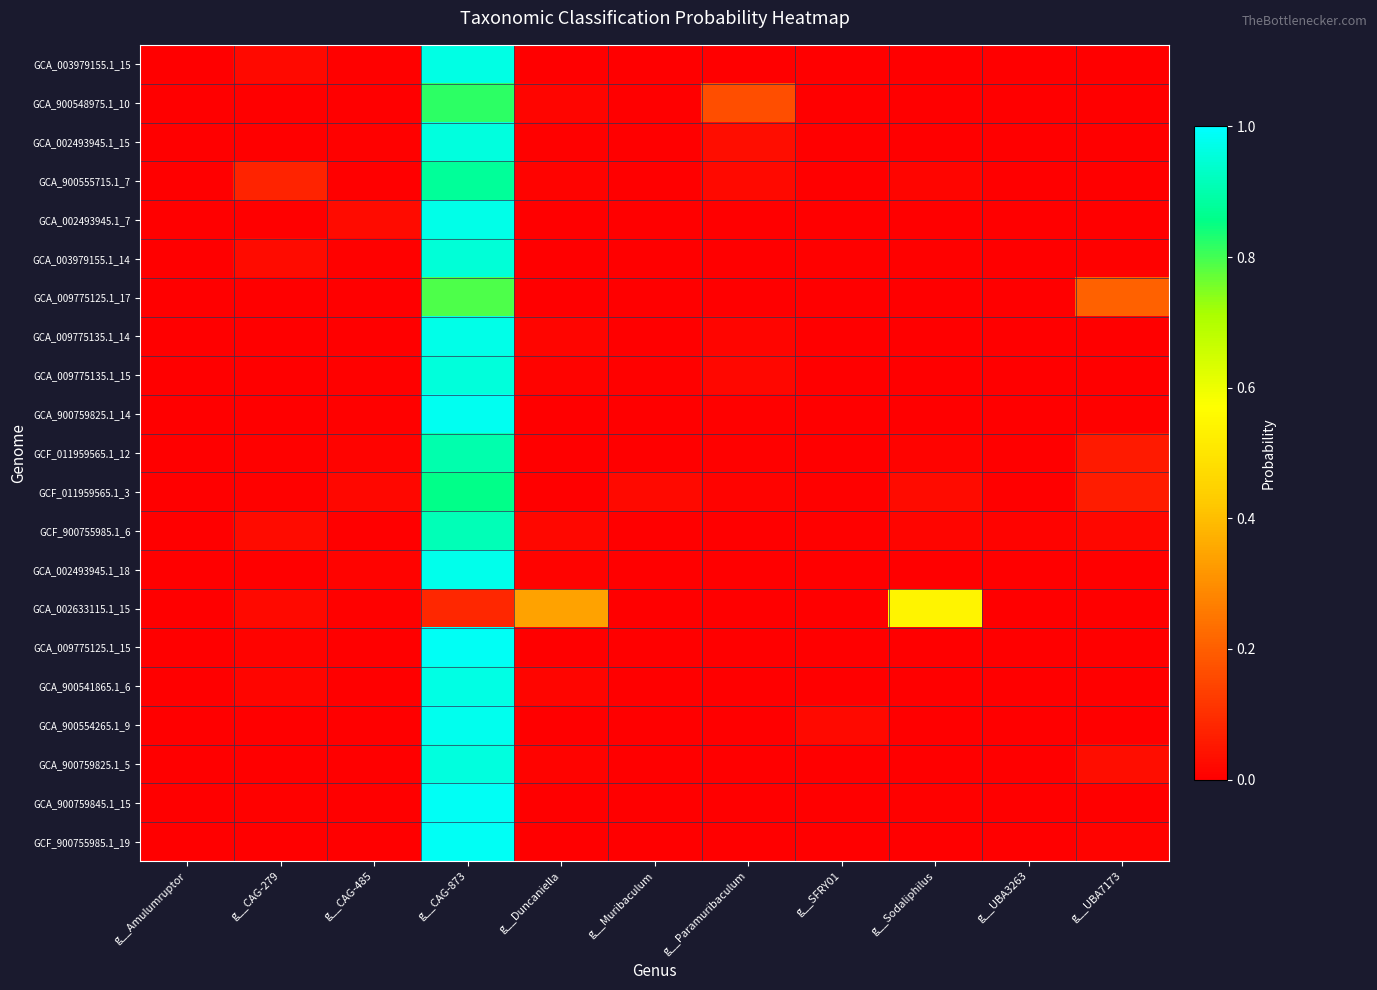

What is the greatest value displayed?

1.0